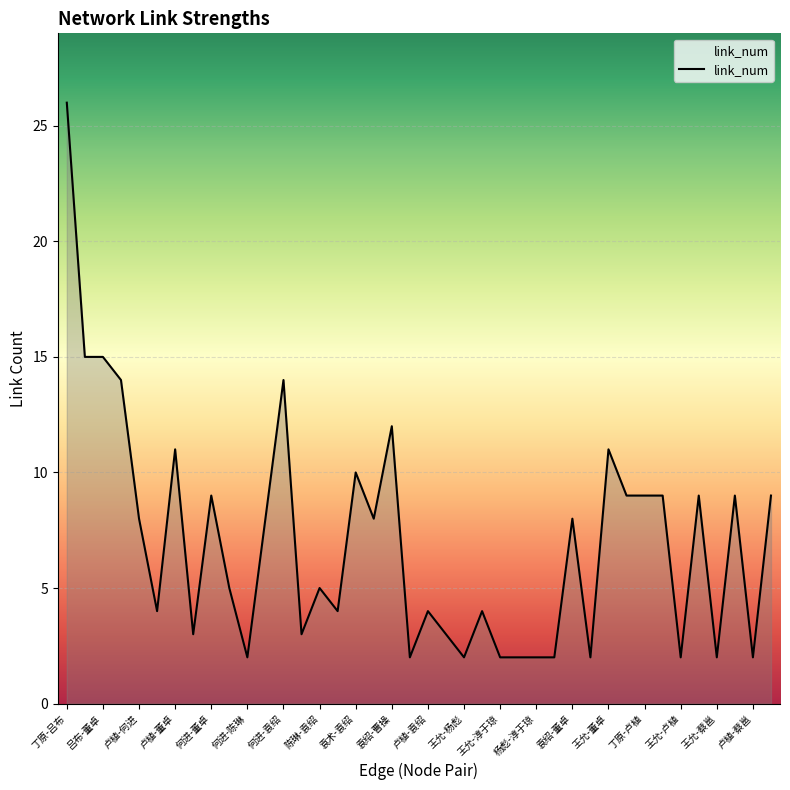

What is the difference between the maximum and minimum values?

24